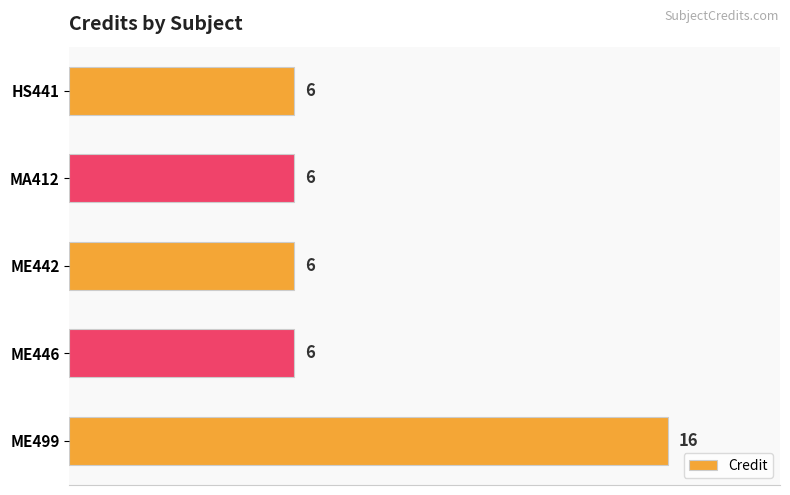

What value does the data have at ME446, to the nearest 5?

5